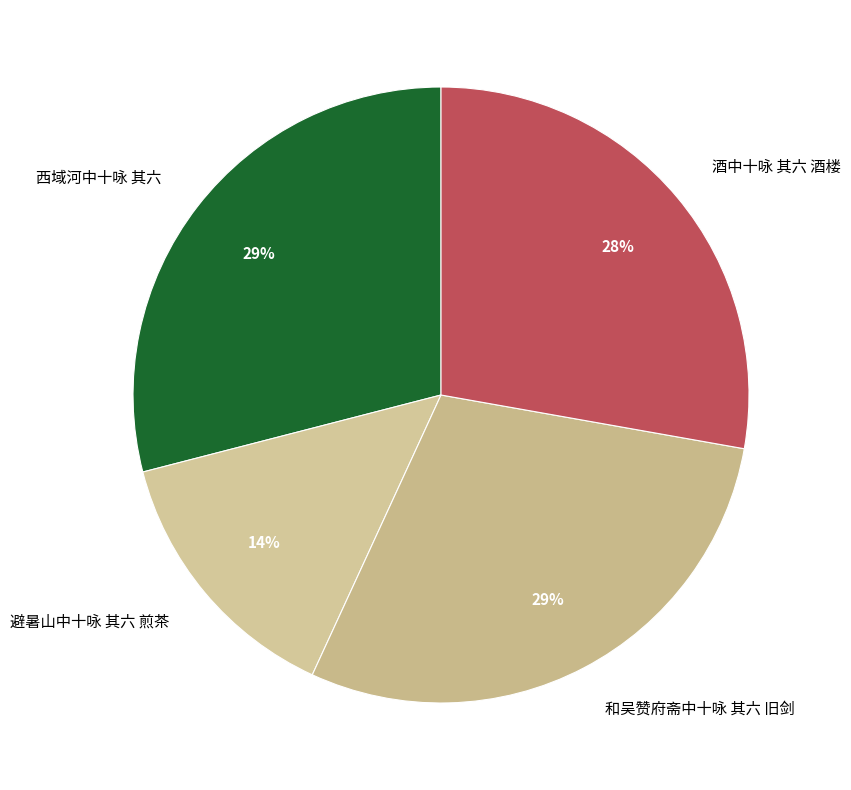

Do 西域河中十咏 其六 and 避暑山中十咏 其六 煎茶 together represent more than half of the pie?

No